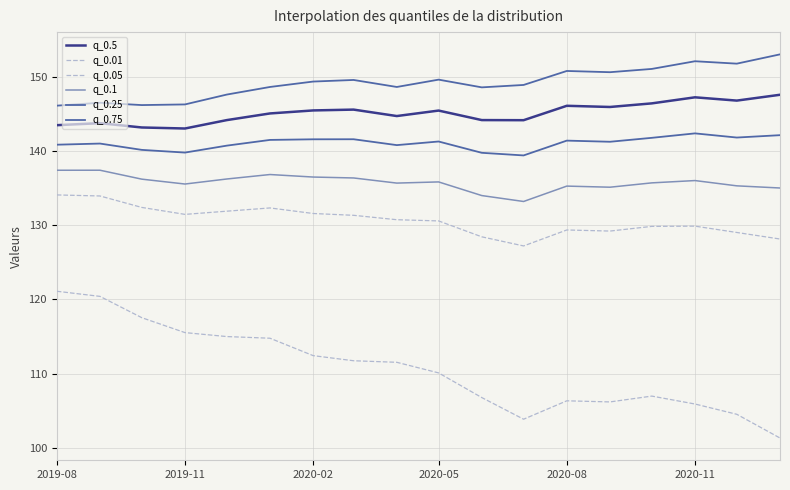

Does the chart have visible grid lines?

Yes